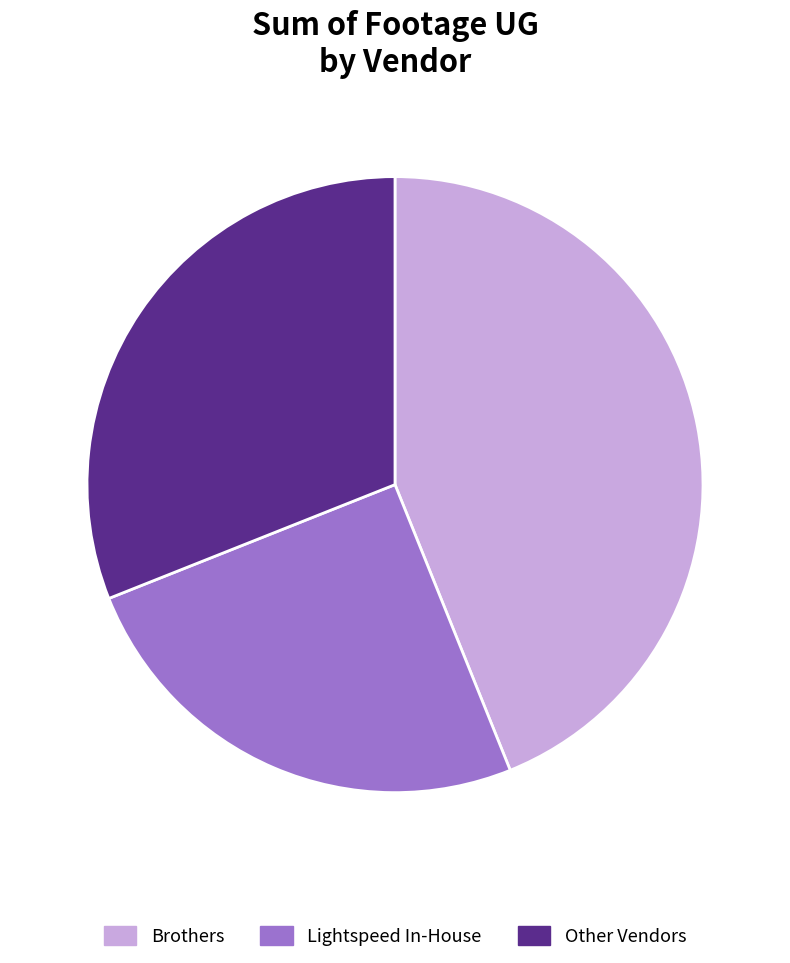

Combined, do Lightspeed In-House and Brothers account for over 50%?

Yes